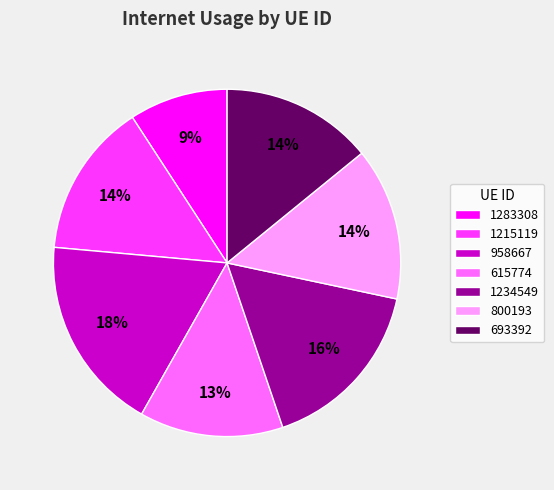

Do 1215119 and 800193 together represent more than half of the pie?

No